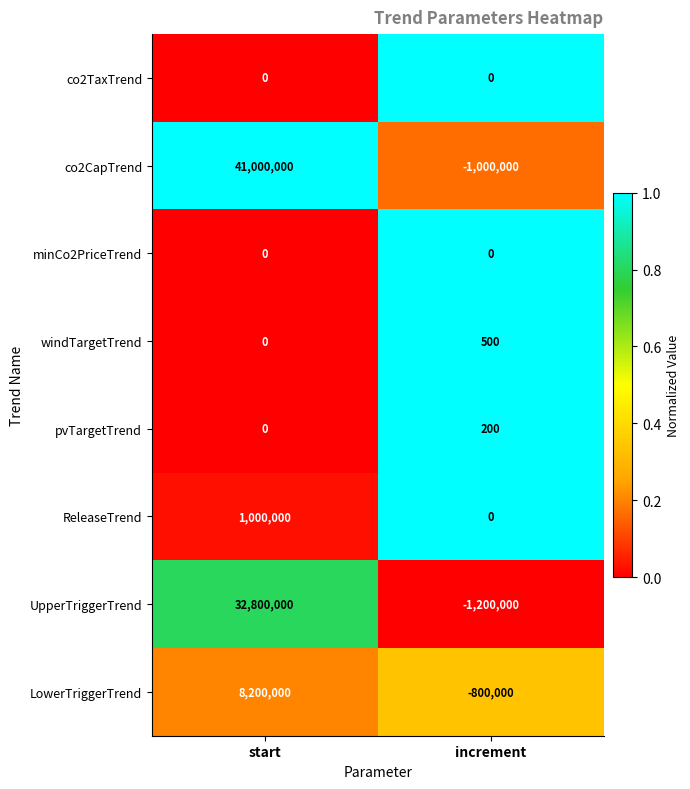

What is the difference between the highest and lowest values at start?

41000000